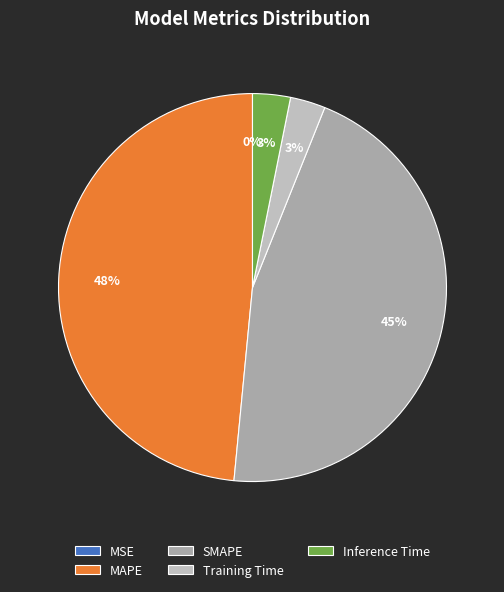

Is it true that MAPE is 34% of the pie?

False